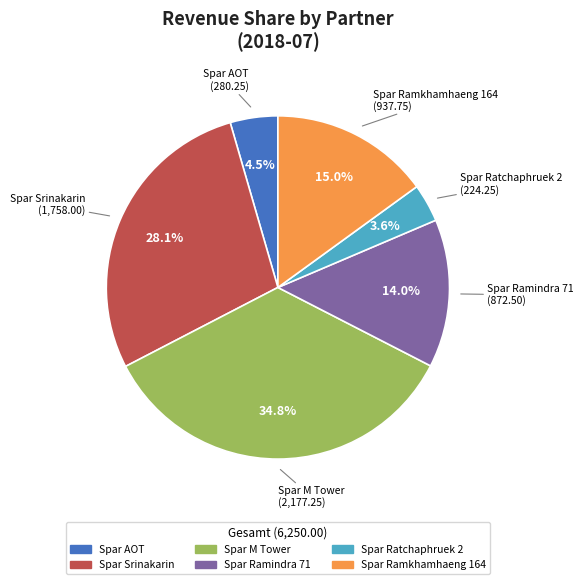

Is there a majority slice in this chart?

No